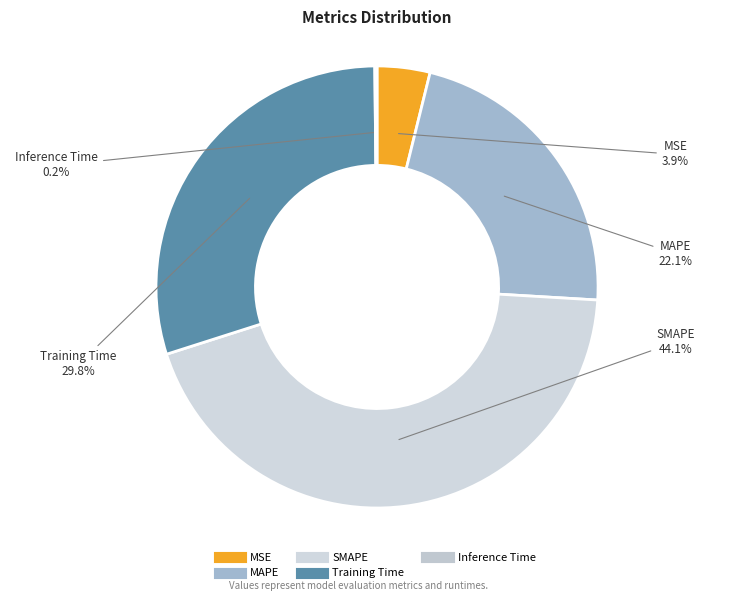

Is the sum of Training Time and MSE greater than half?

No